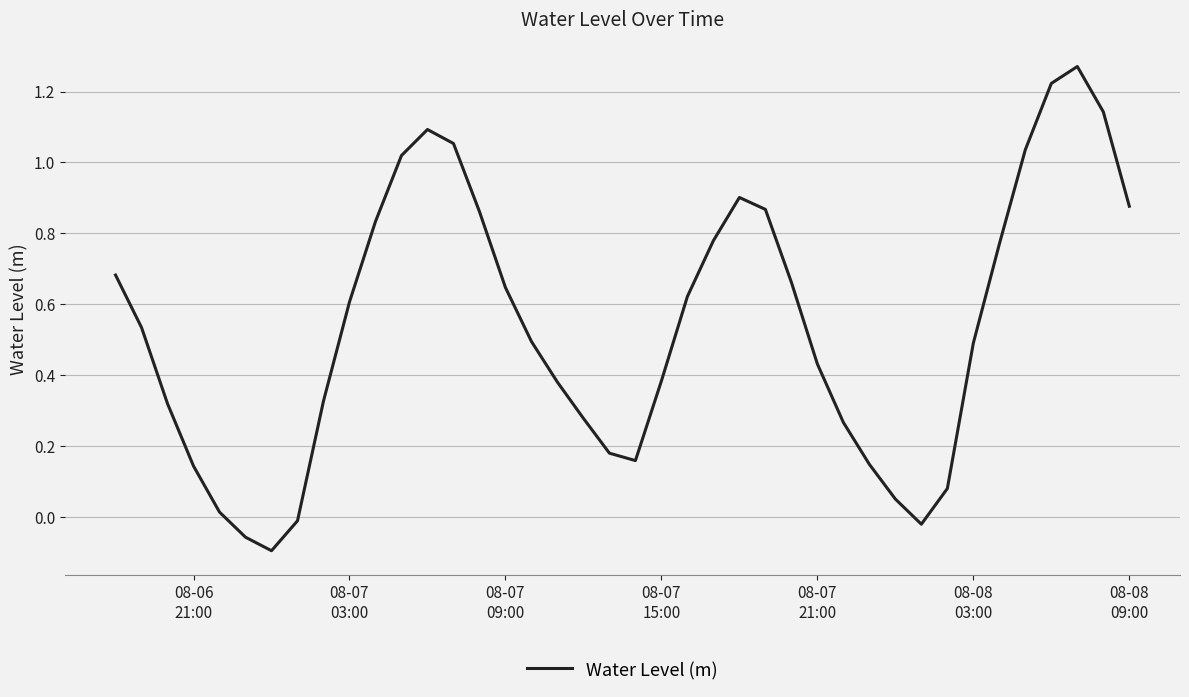

How many series are shown in this chart?

1